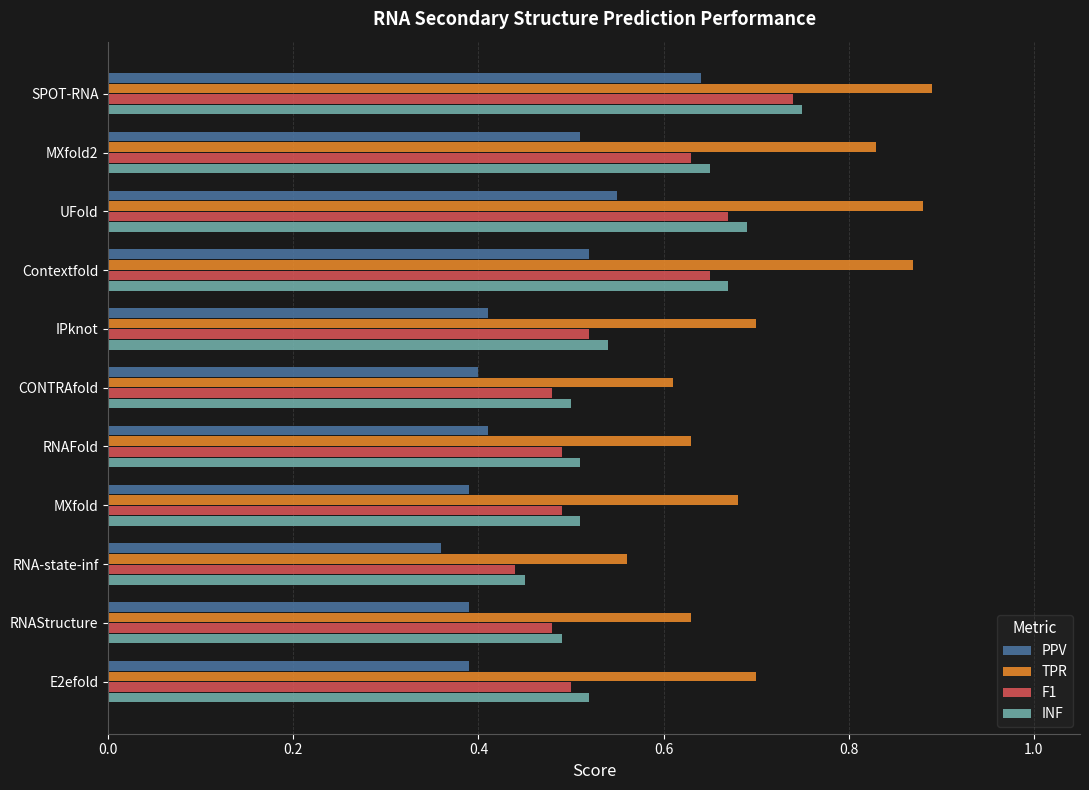

At which label does PPV reach its peak?

SPOT-RNA